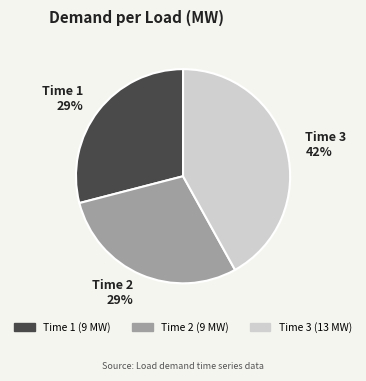

To the nearest percent, what is the difference between the Time 1 and Time 3 slice percentages?

13%